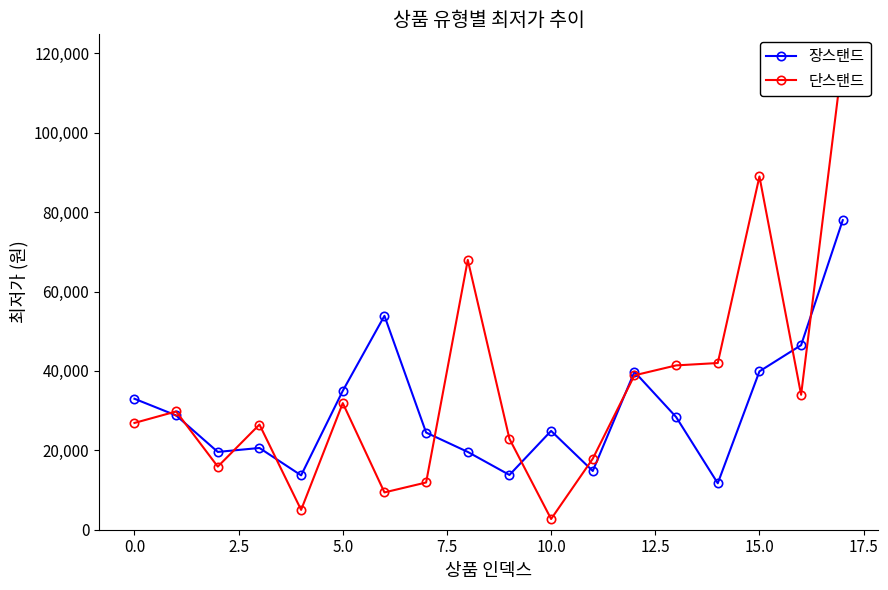

What is the difference between the highest and lowest values at 17?

41000